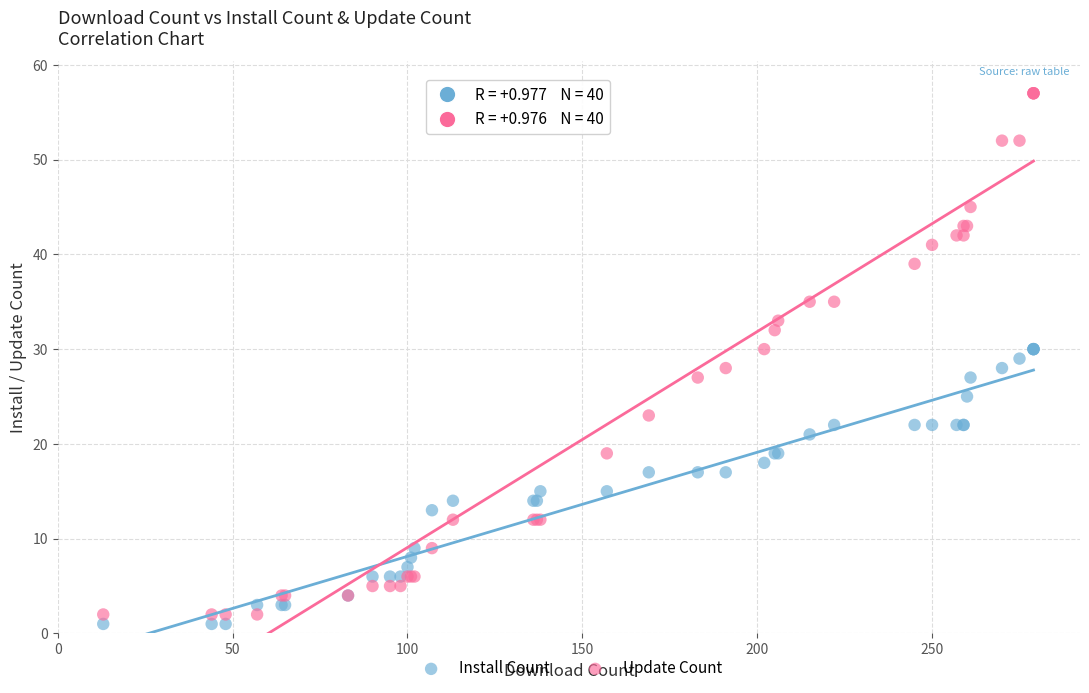

Which series has the widest spread of Y values?

Update Count